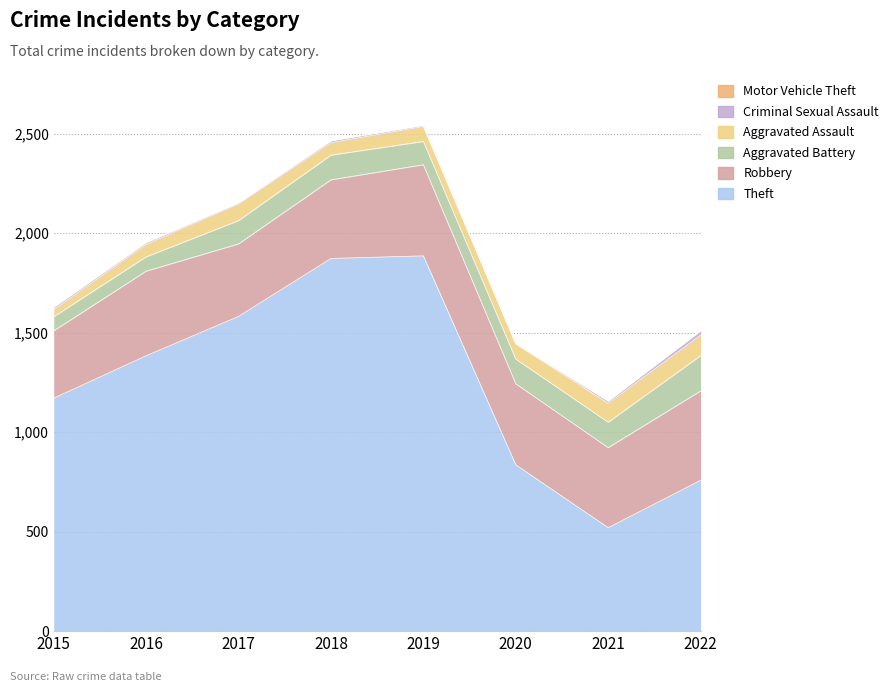

Does the chart have visible grid lines?

Yes